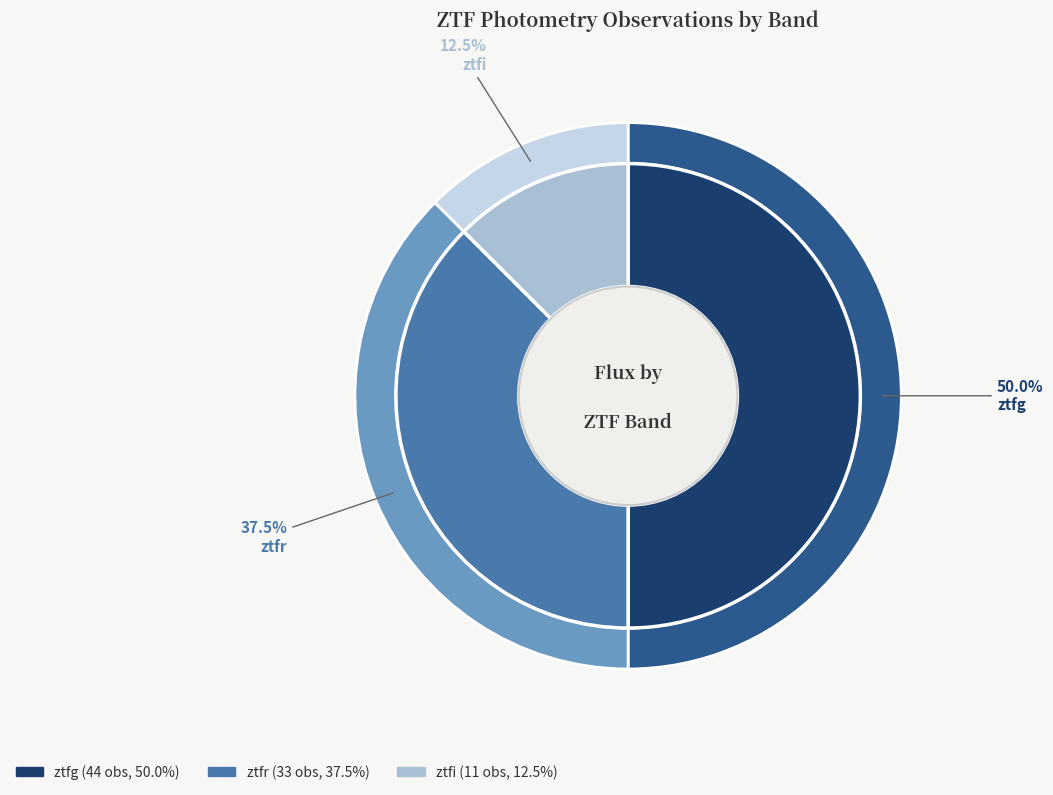

Which has a higher value, ztfg or ztfr?

ztfg